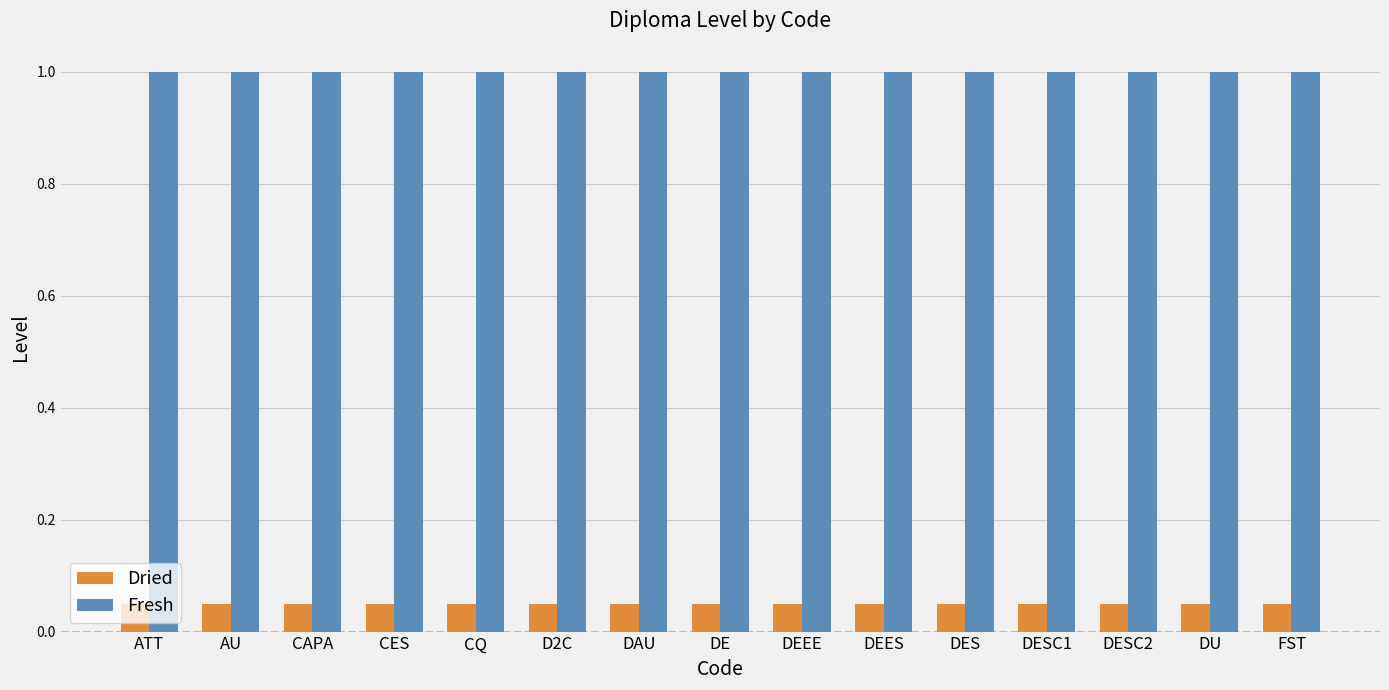

What is the maximum value shown in the chart?

1.0